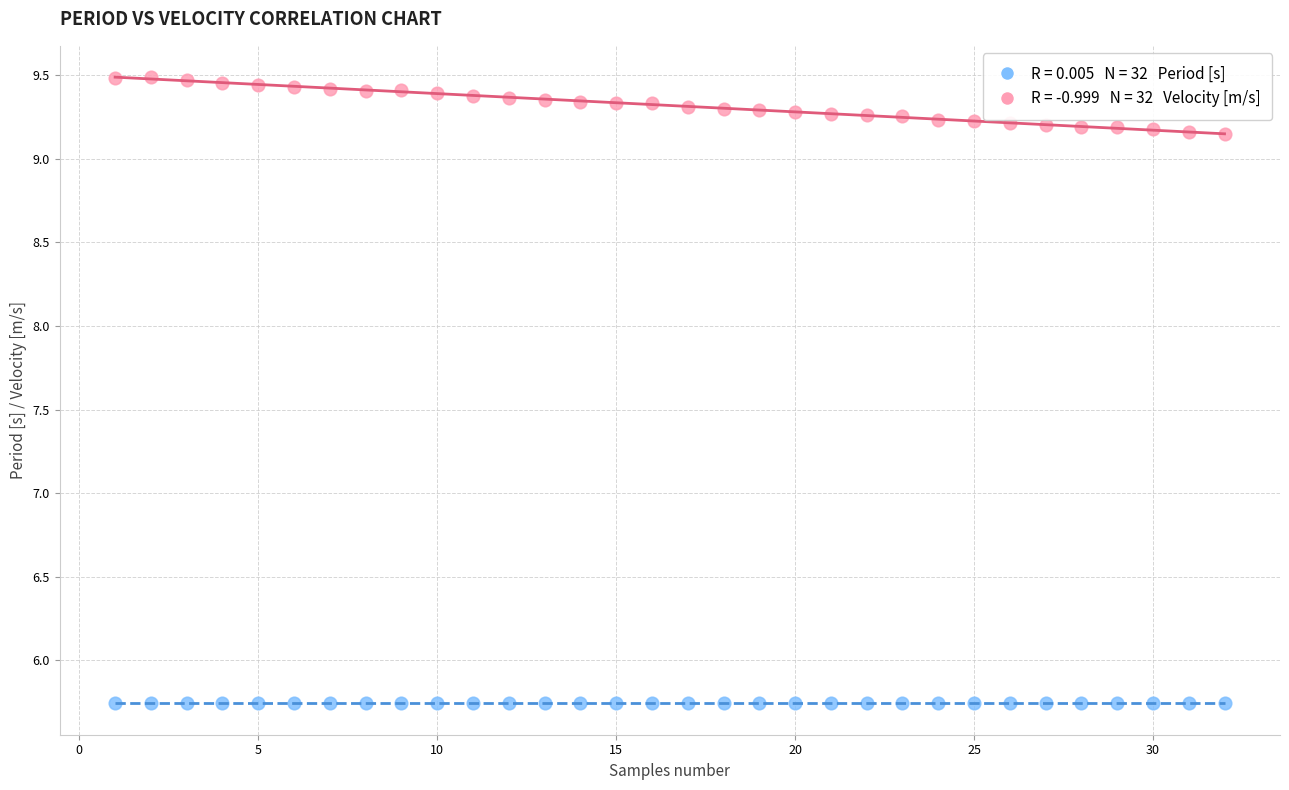

Across all data points, what is the range of X values (max minus min)?

31.0